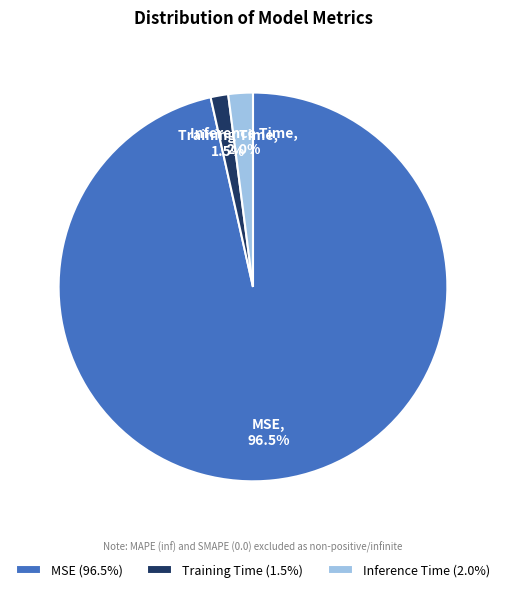

How many segments does this pie chart have?

3